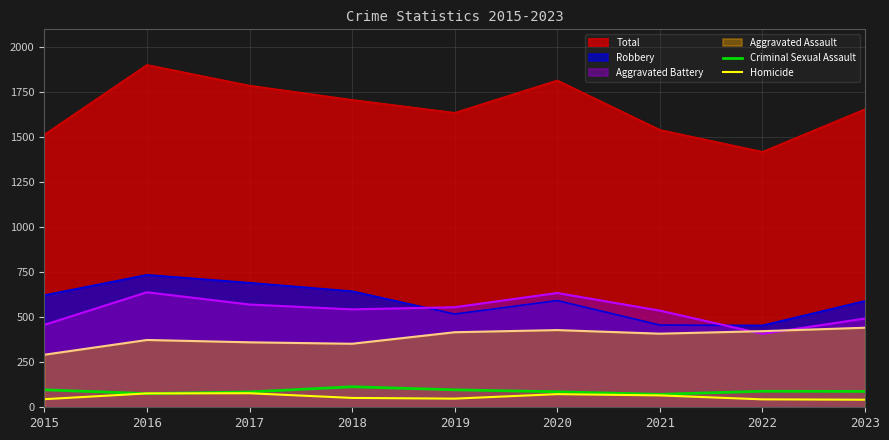

True or false: Homicide has more than 0 interior local peaks.

True